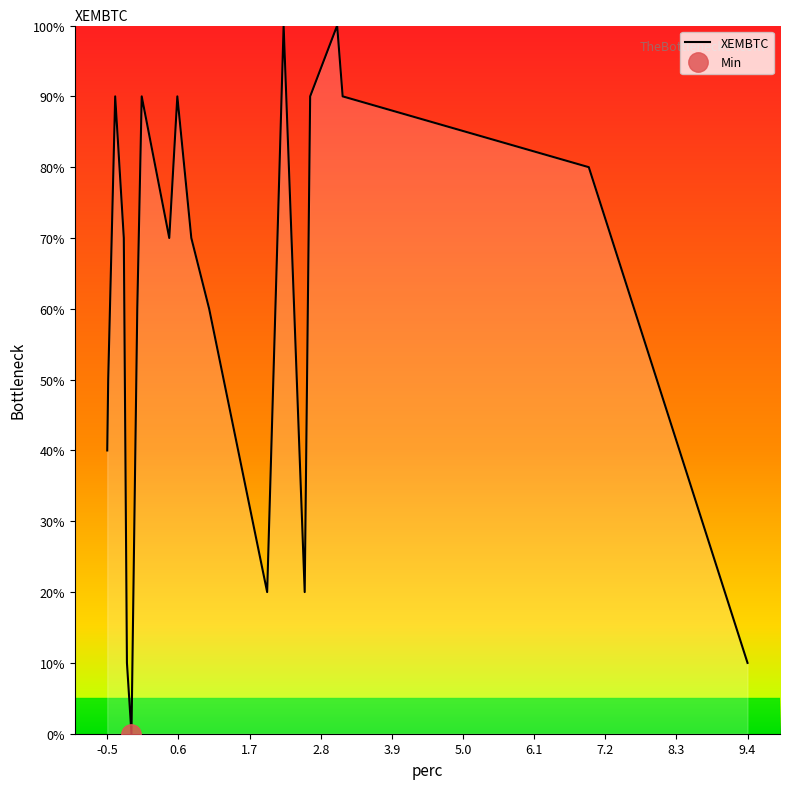

How many data points are above 9?

11